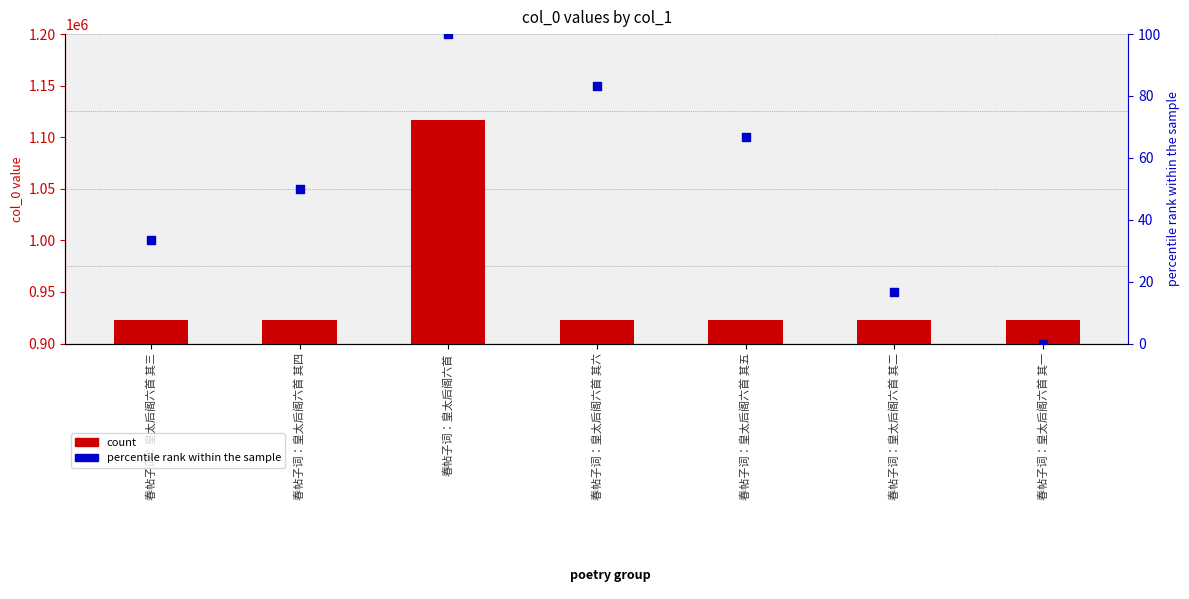

What are all the series names shown in the legend?

count, percentile rank within the sample